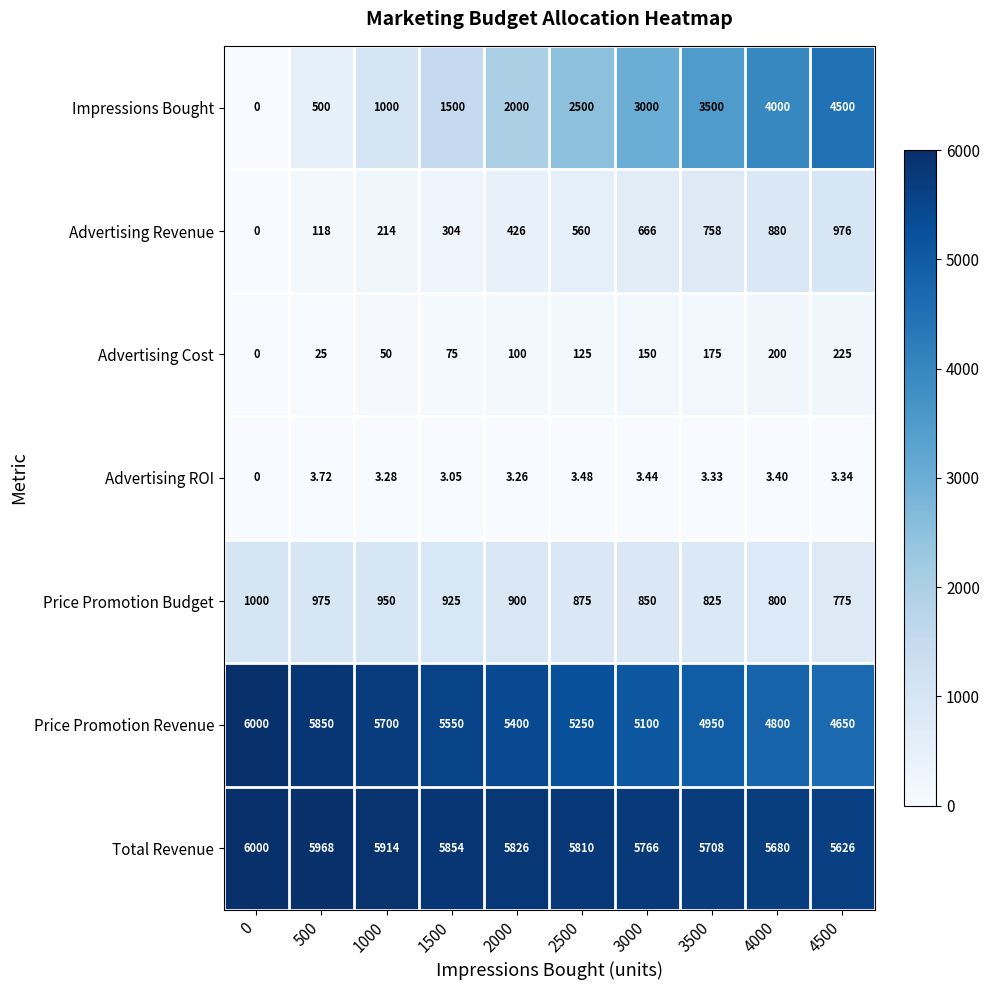

Rank the series at 500 from highest to lowest value.

Total Revenue, Price Promotion Revenue, Price Promotion Budget, Impressions Bought, Advertising Revenue, Advertising Cost, Advertising ROI